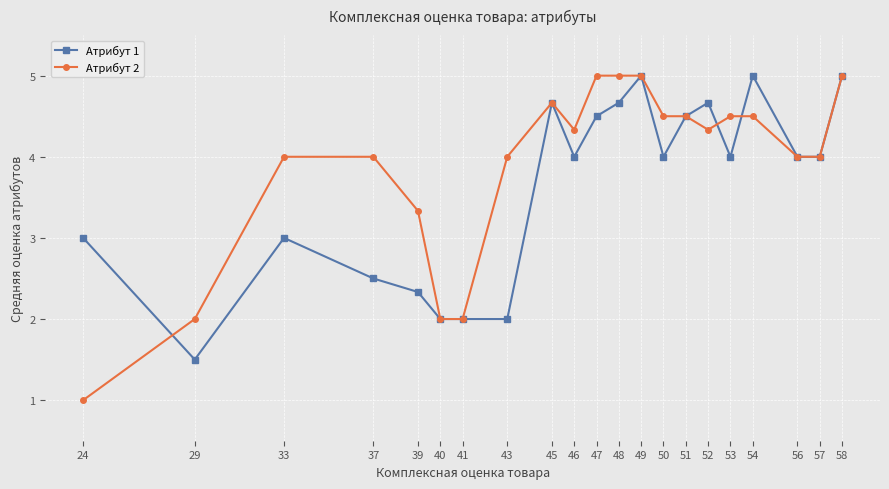

Which series has the largest range (max minus min)?

Атрибут 2